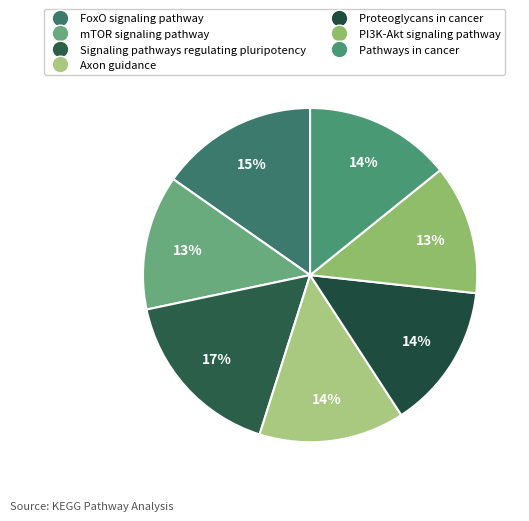

What portion of the pie excludes Pathways in cancer?

85.8%